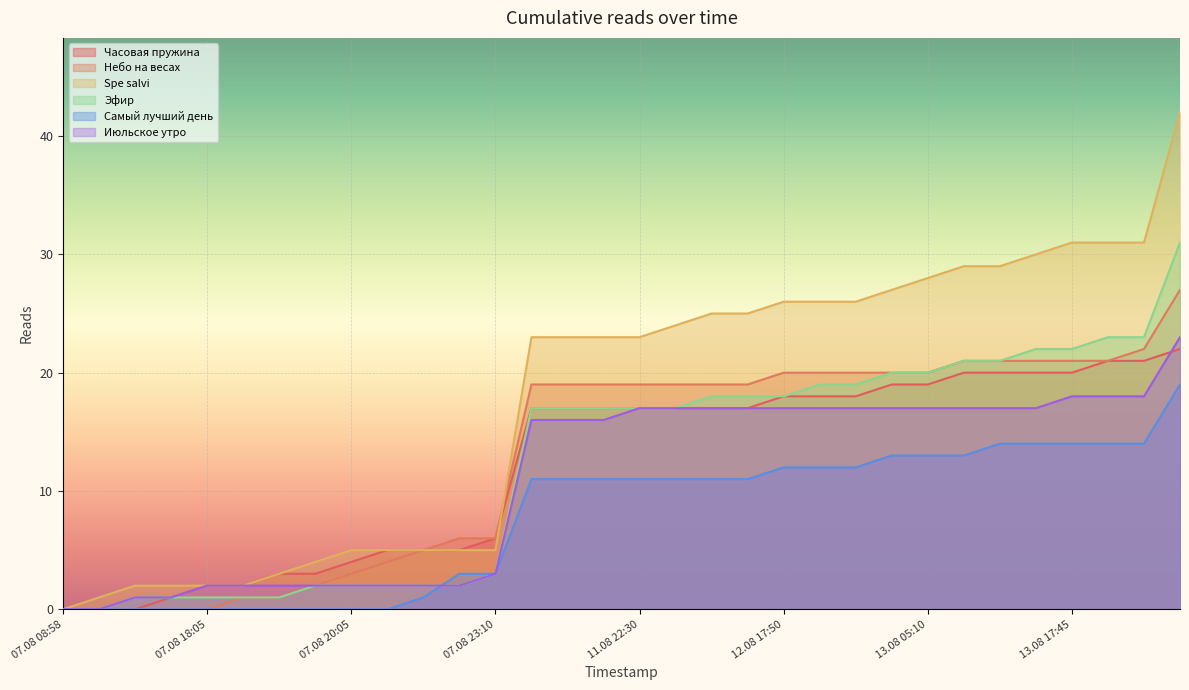

How many data points in Spe salvi are less than 23?

13